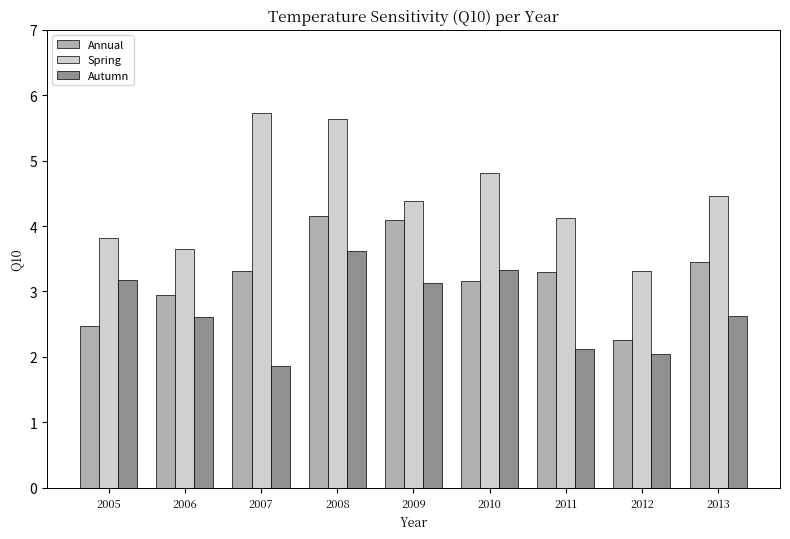

True or false: Annual has a value of 0.5 at 2012.

False